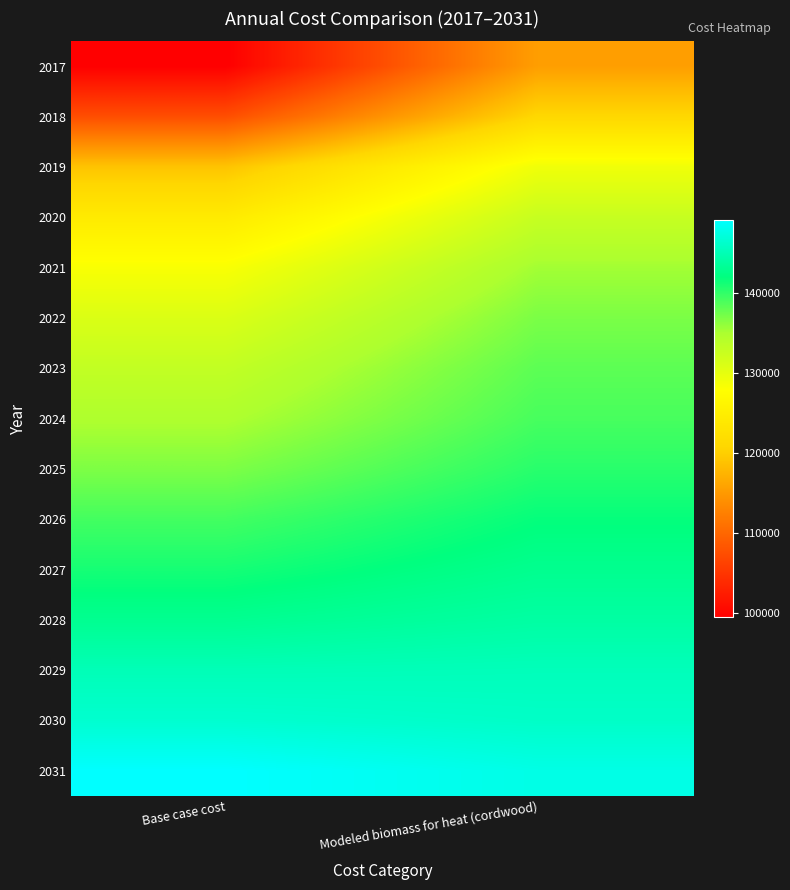

Between Base case cost and Modeled biomass for heat (cordwood), which series saw the biggest shift?

2017